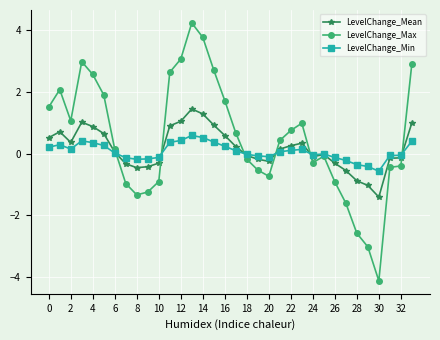

What is the greatest value displayed?

4.2